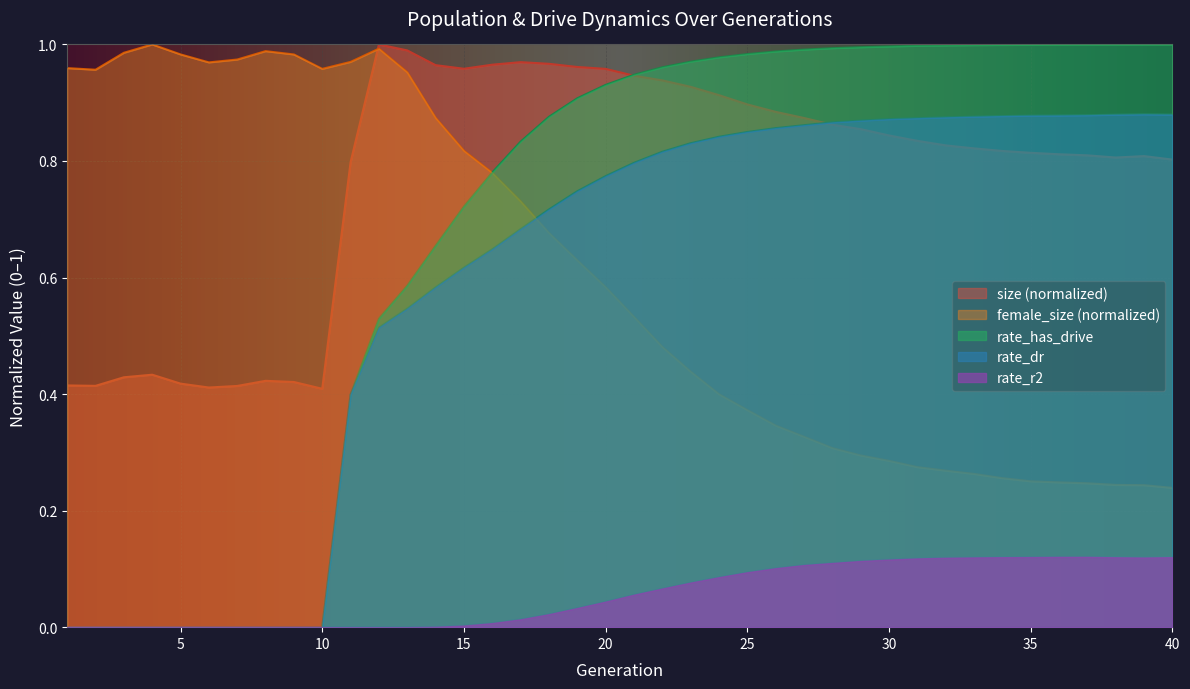

The value of size at 1 is 0.2. True or false?

False